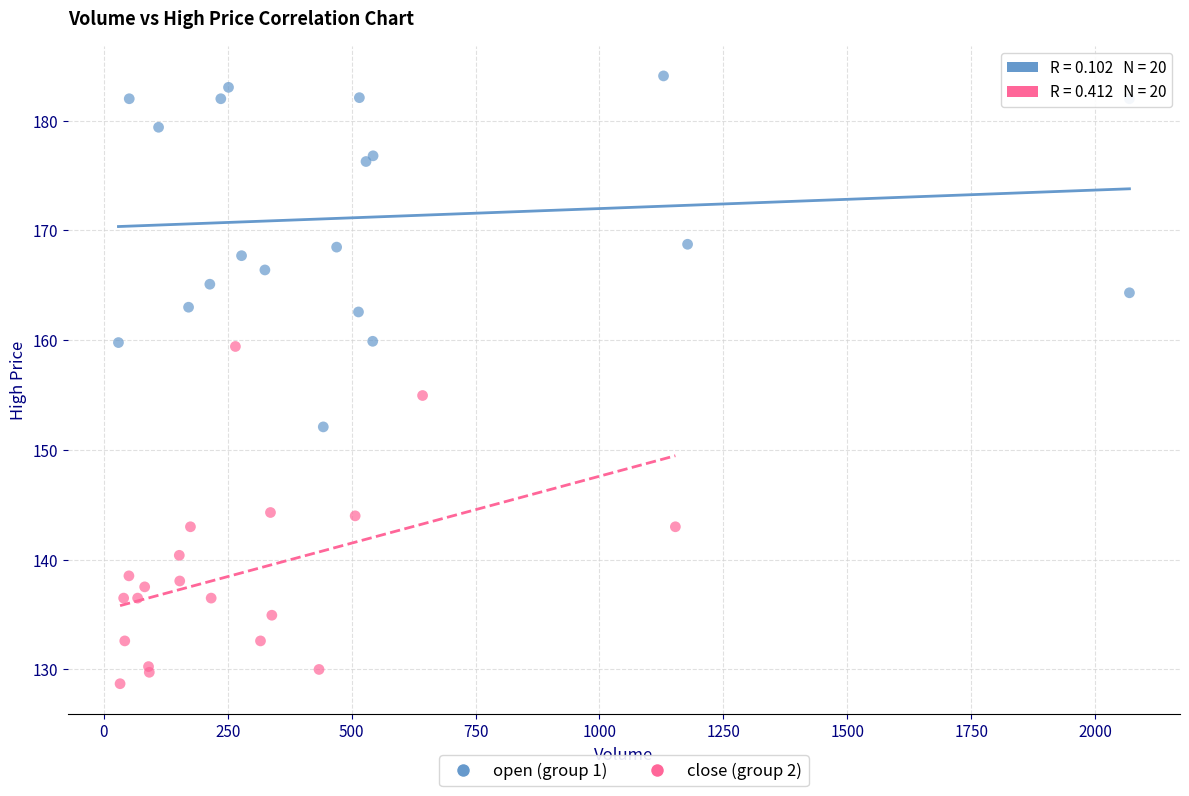

Which series reaches the minimum Y coordinate?

close (group 2)